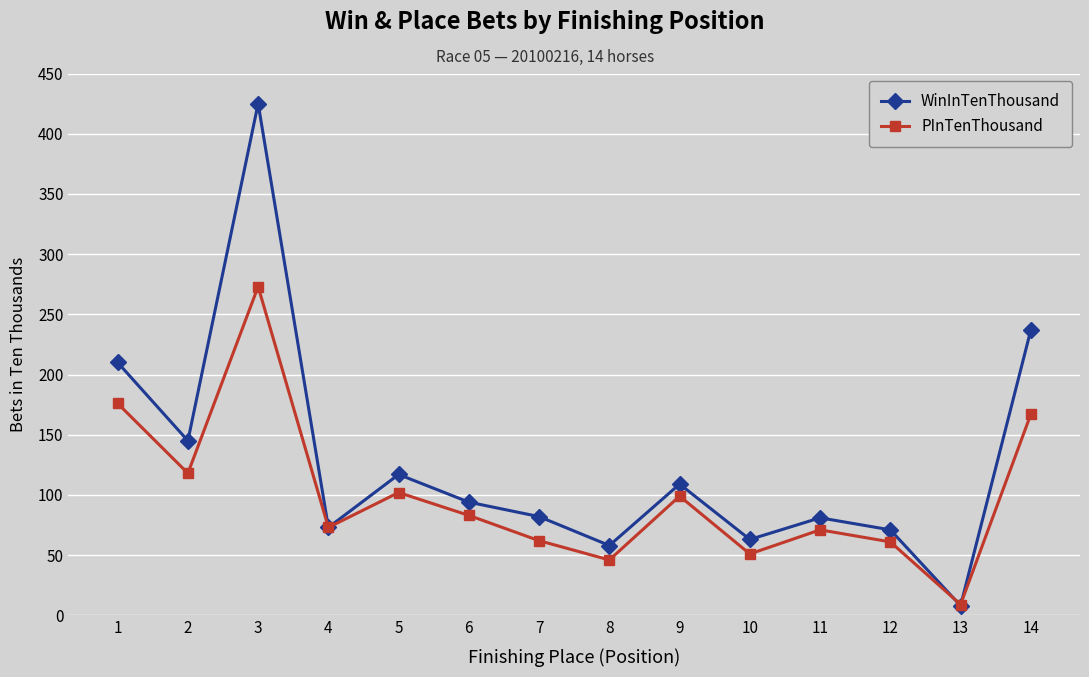

Is this an area chart (filled region under the line)?

No